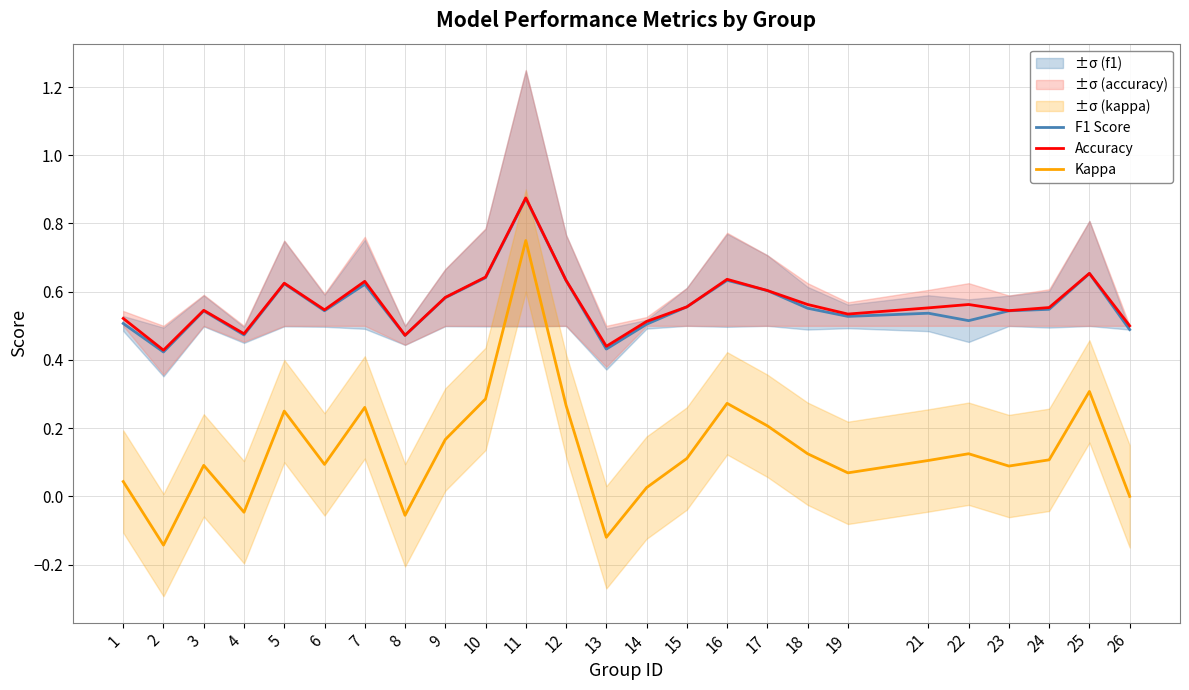

What is the sum of the Accuracy values at 10 and 13?

1.1